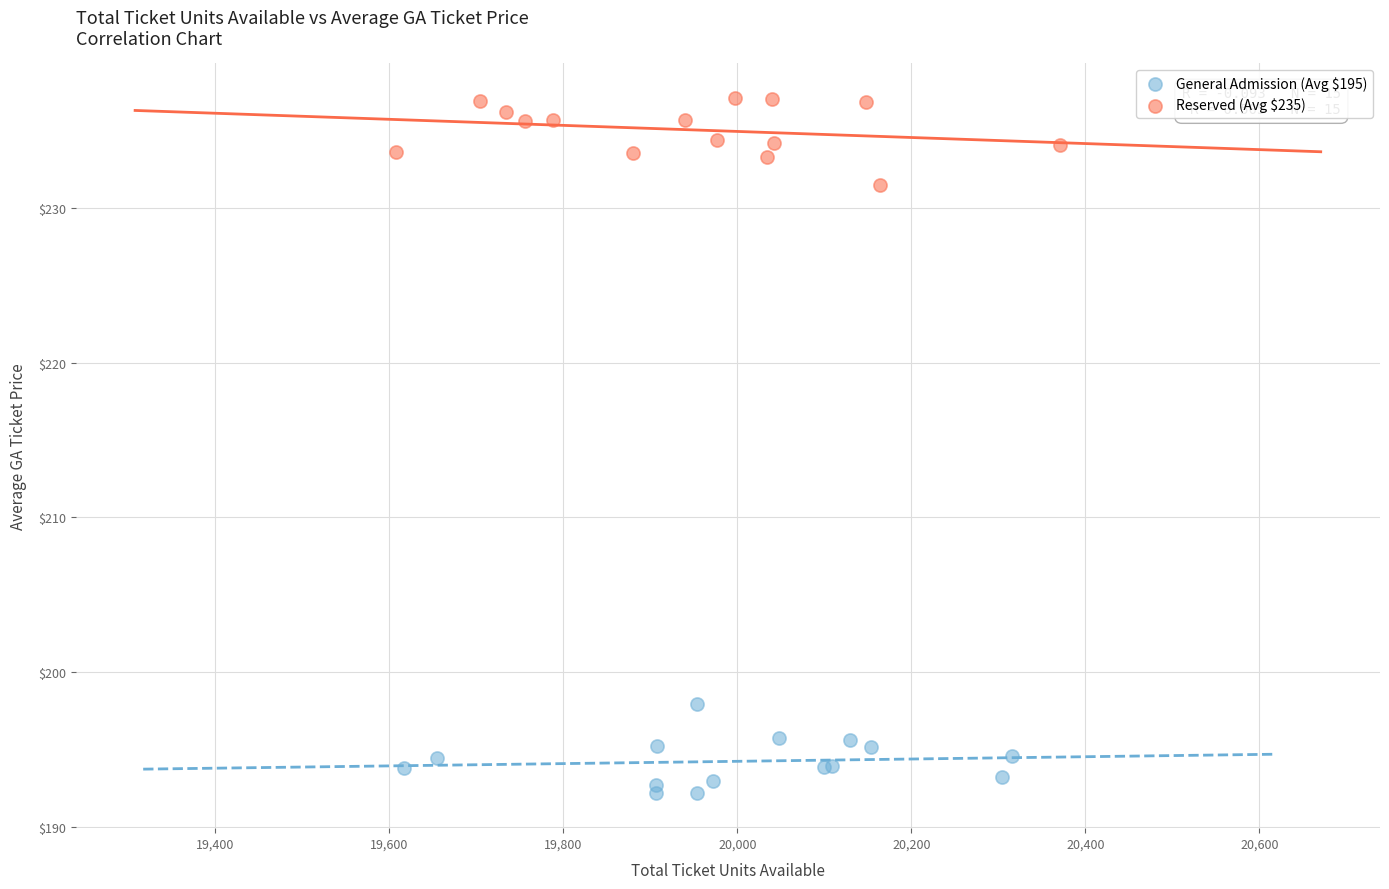

What are all the series names shown in the legend?

General Admission (Avg $195), Reserved (Avg $235)